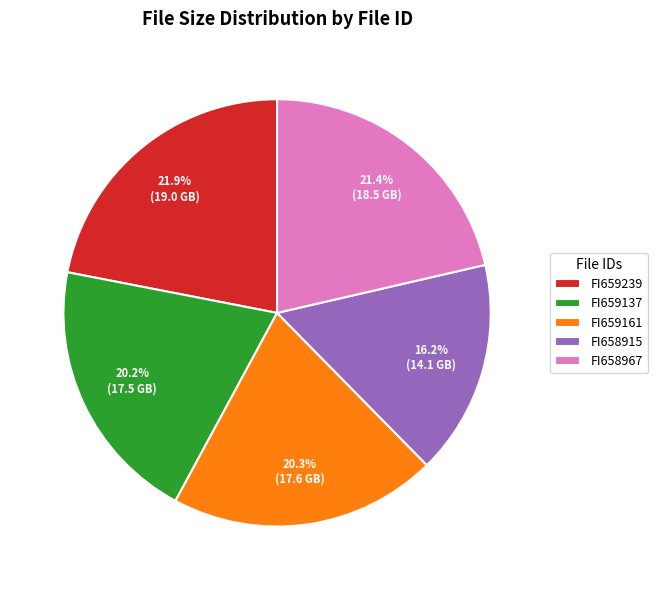

Which category has the smallest portion of the pie?

FI658915